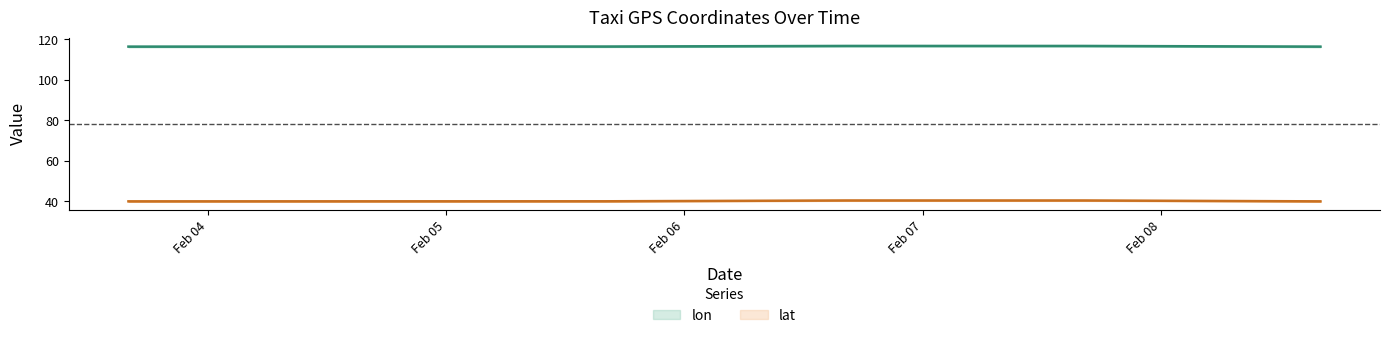

What is the sum of all lat values?

200.7